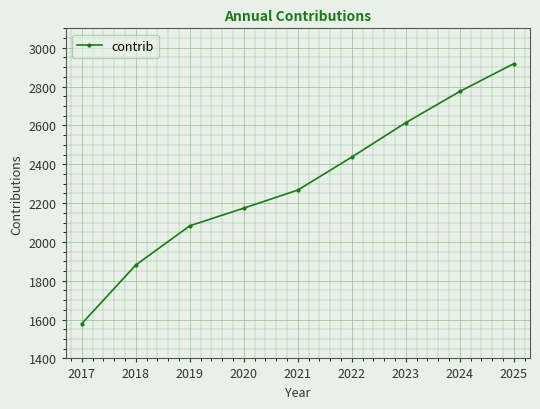

Which has a higher value, 2024 or 2020?

2024